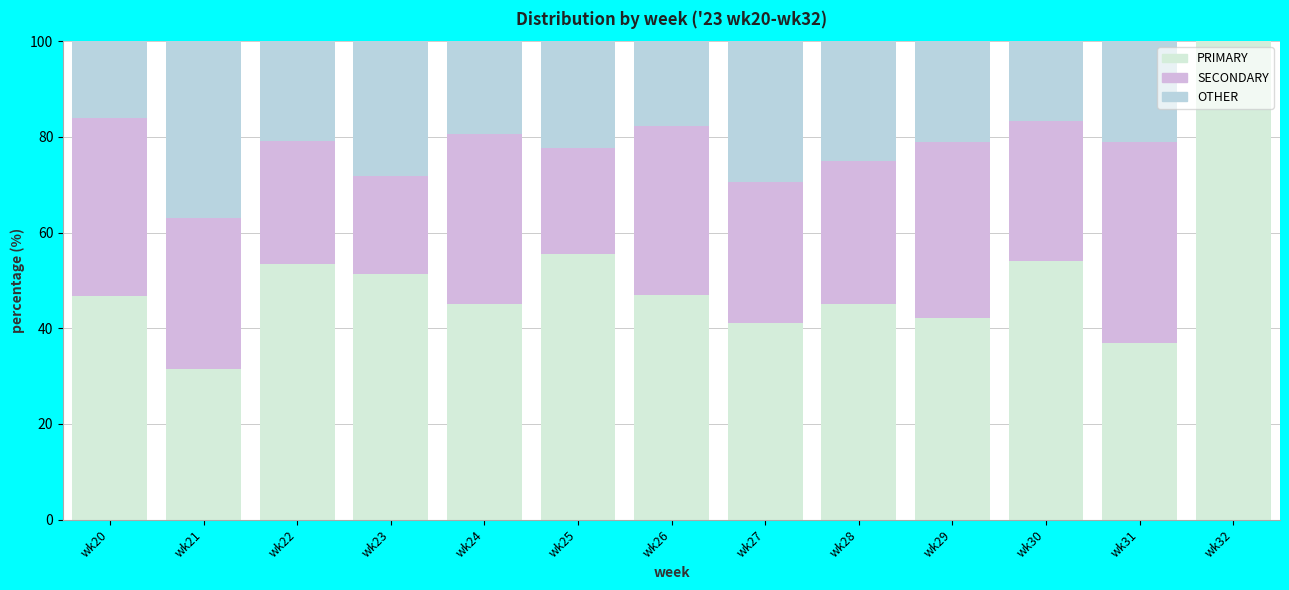

What is the total value across all series at wk24?

100.0